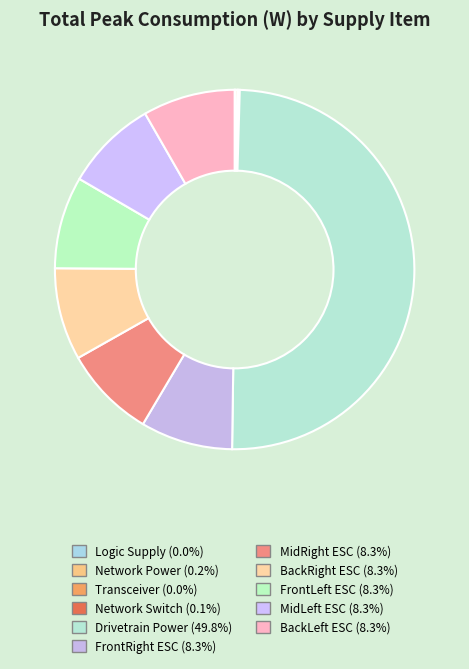

Count the number of slices in the pie.

11